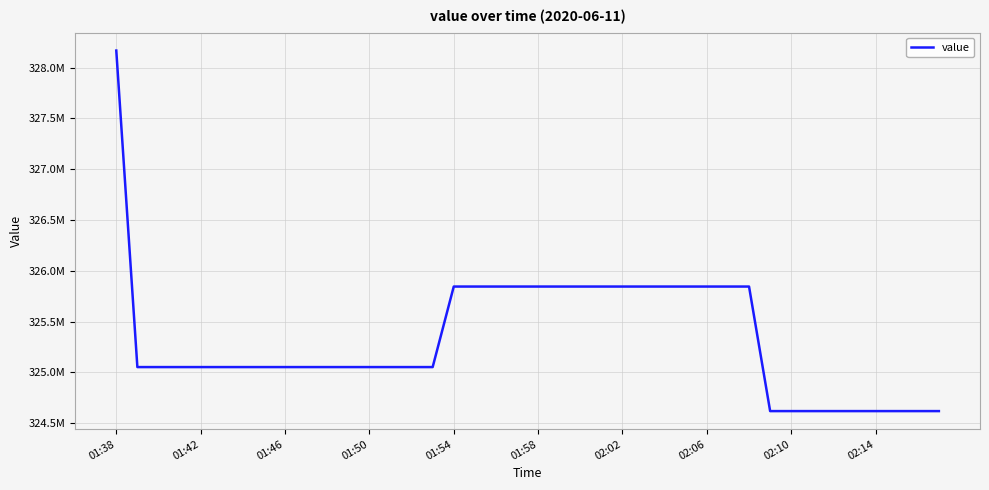

Does the chart have visible grid lines?

Yes